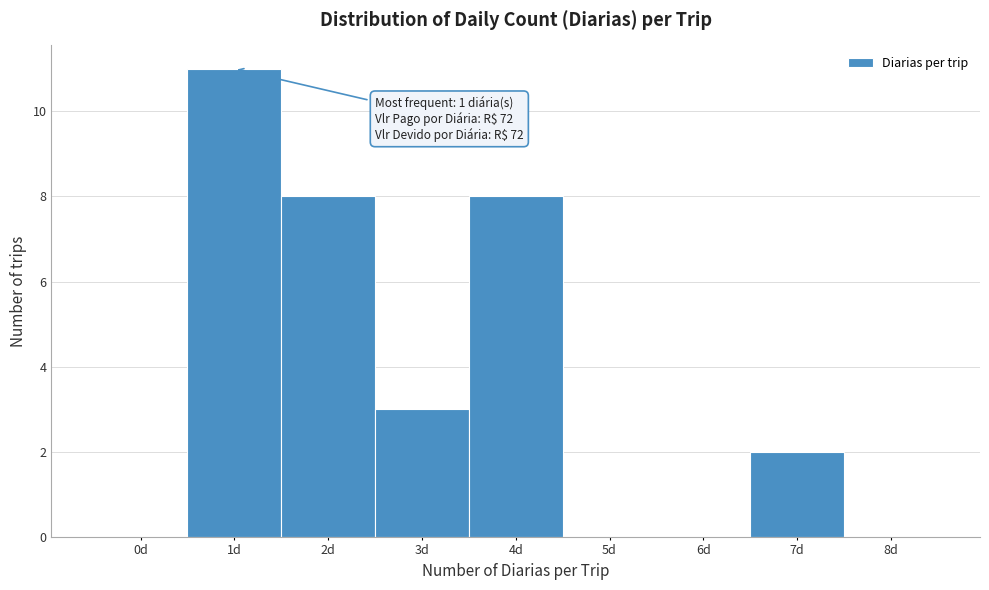

Which range on the x-axis has the tallest bar?

0.5 to 1.5